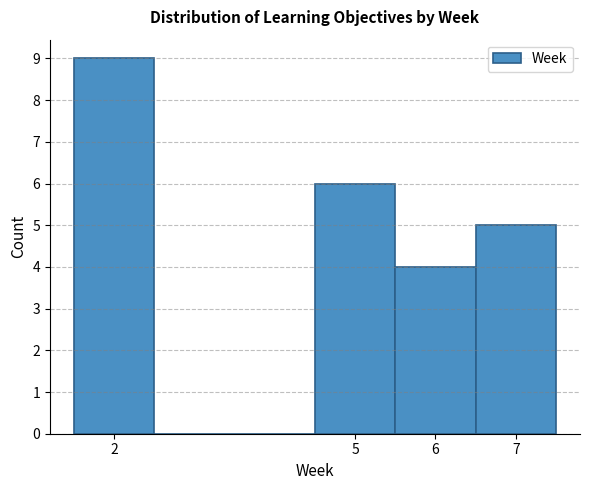

Reading left to right, list every bar in this chart as the range it spans on the x-axis followed by its height. The values are not printed on the chart, so give them approximately, as read against the axis.

1.5 to 2.5: 9
2.5 to 3.5: 0
3.5 to 4.5: 0
4.5 to 5.5: 6
5.5 to 6.5: 4
6.5 to 7.5: 5